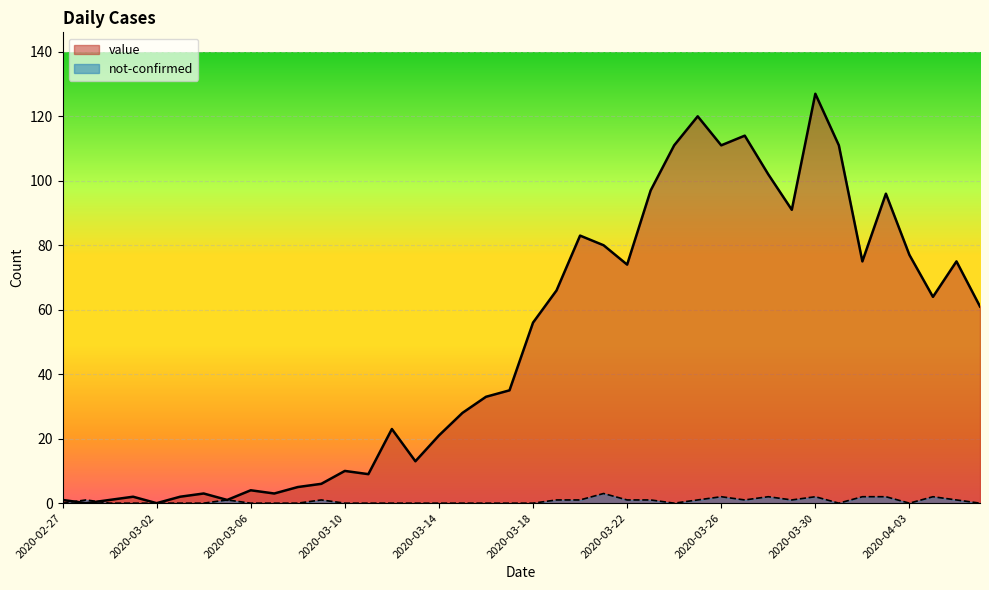

What position from the right is 2020-04-04?

3